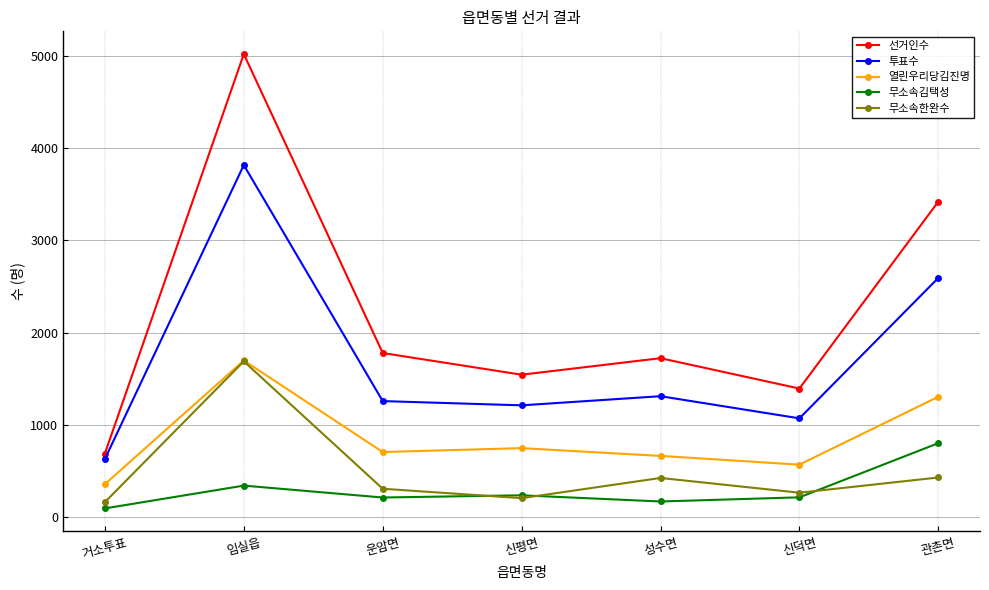

What is the sum of the 열린우리당김진명 values at 운암면 and 거소투표?

1066